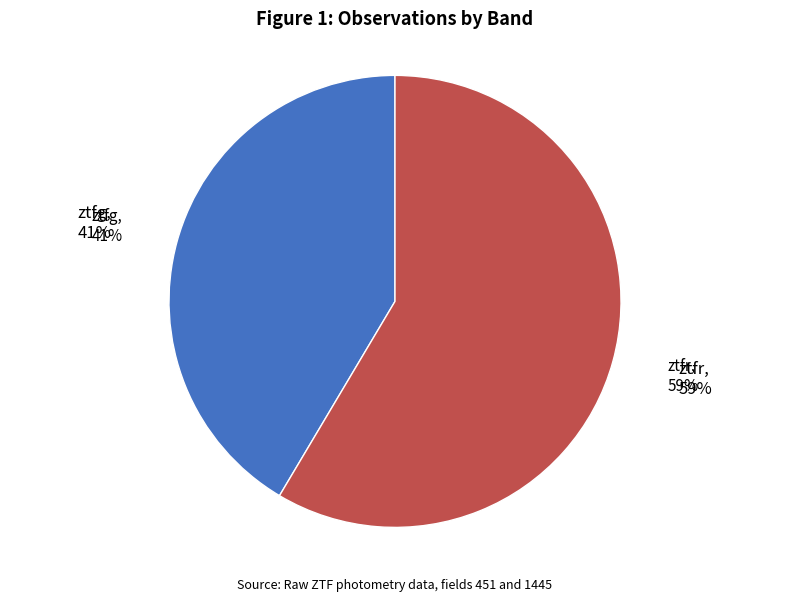

What is the smallest slice in the pie chart?

ztfg